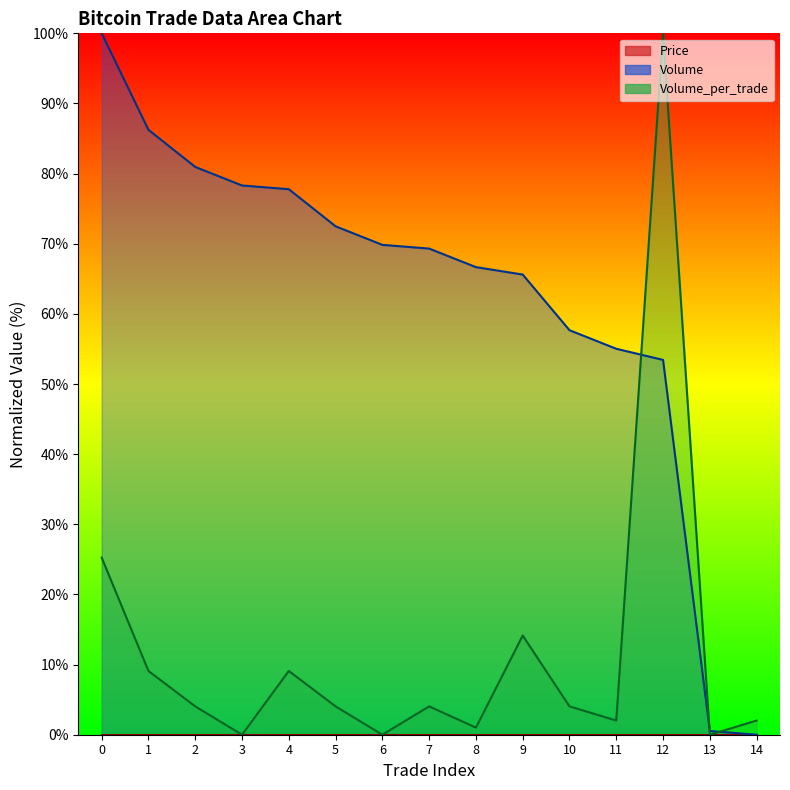

What is the spread (max minus min) of values at 11?

53.0